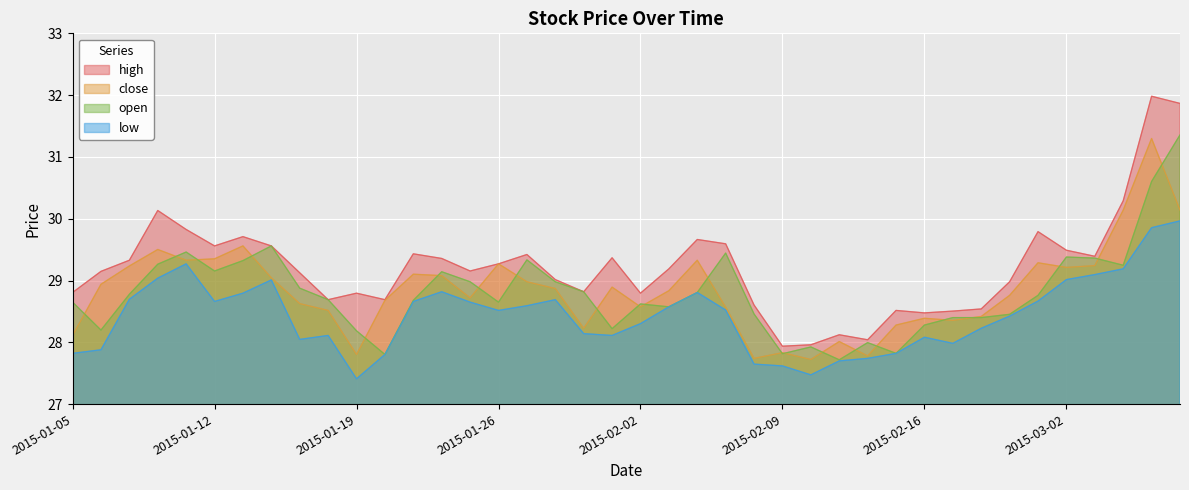

True or false: open and high cross at least once.

False